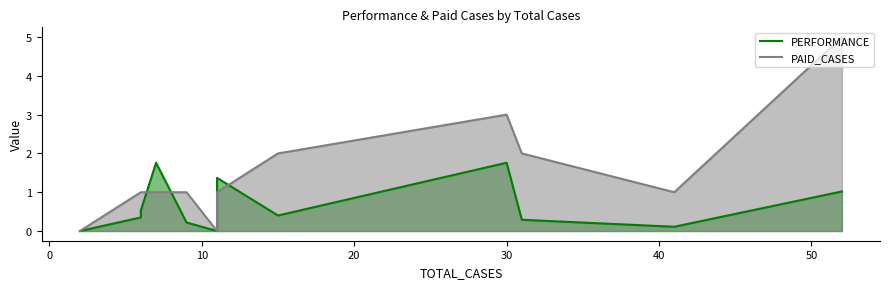

How many lines are shown in the chart?

2